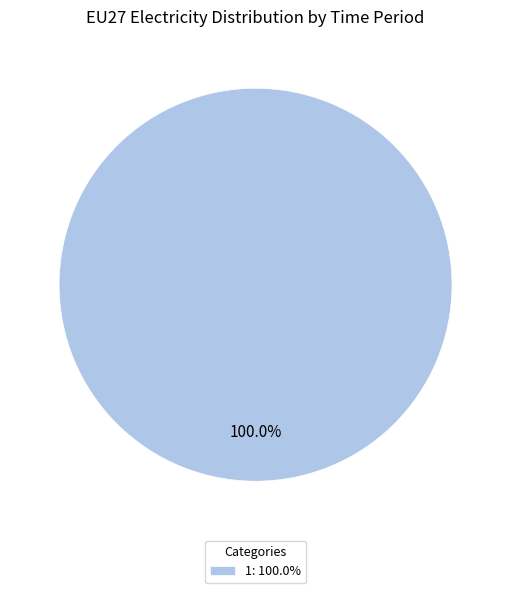

Rank the categories by value from highest to lowest.

1: 100.0%